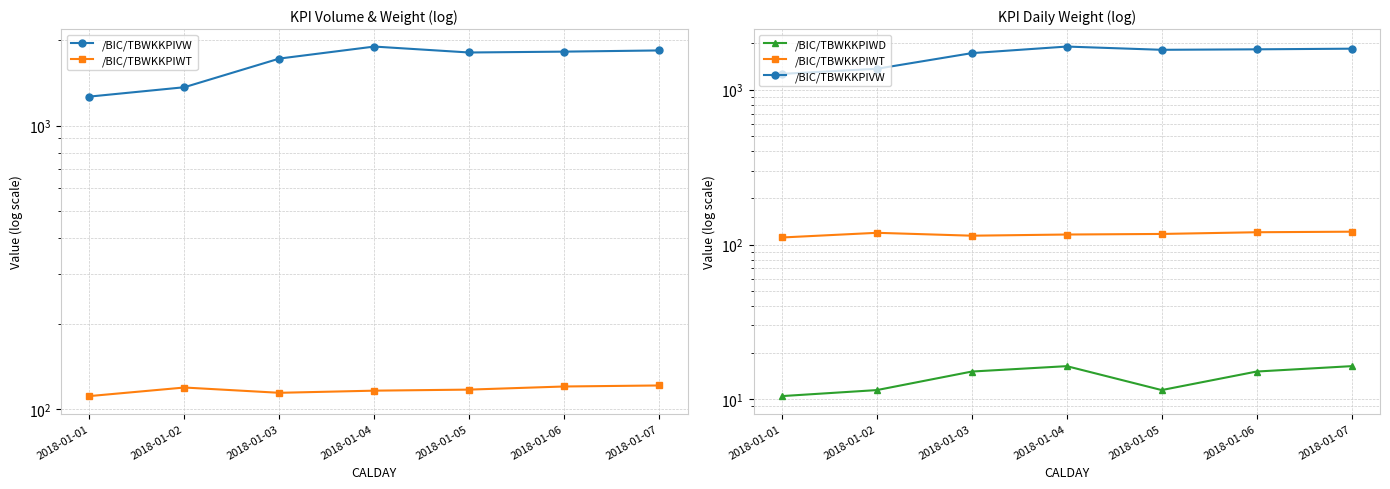

List the labels in order of /BIC/TBWKKPIVW value, largest first.

2018-01-04, 2018-01-07, 2018-01-06, 2018-01-05, 2018-01-03, 2018-01-02, 2018-01-01